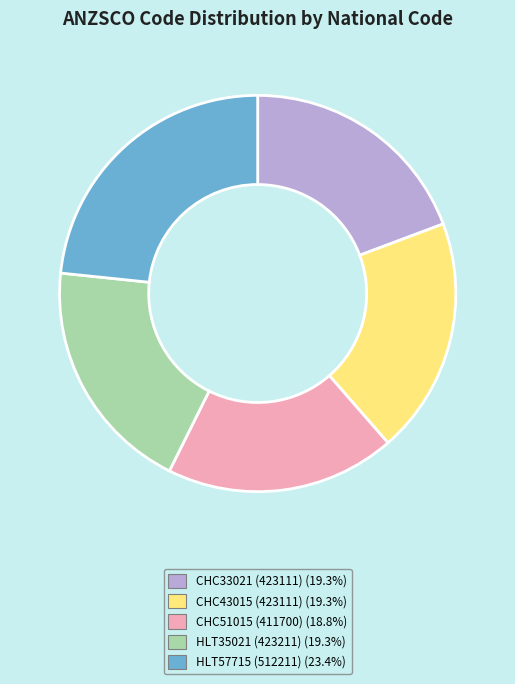

The HLT57715 slice represents 23% of the pie. True or false?

True